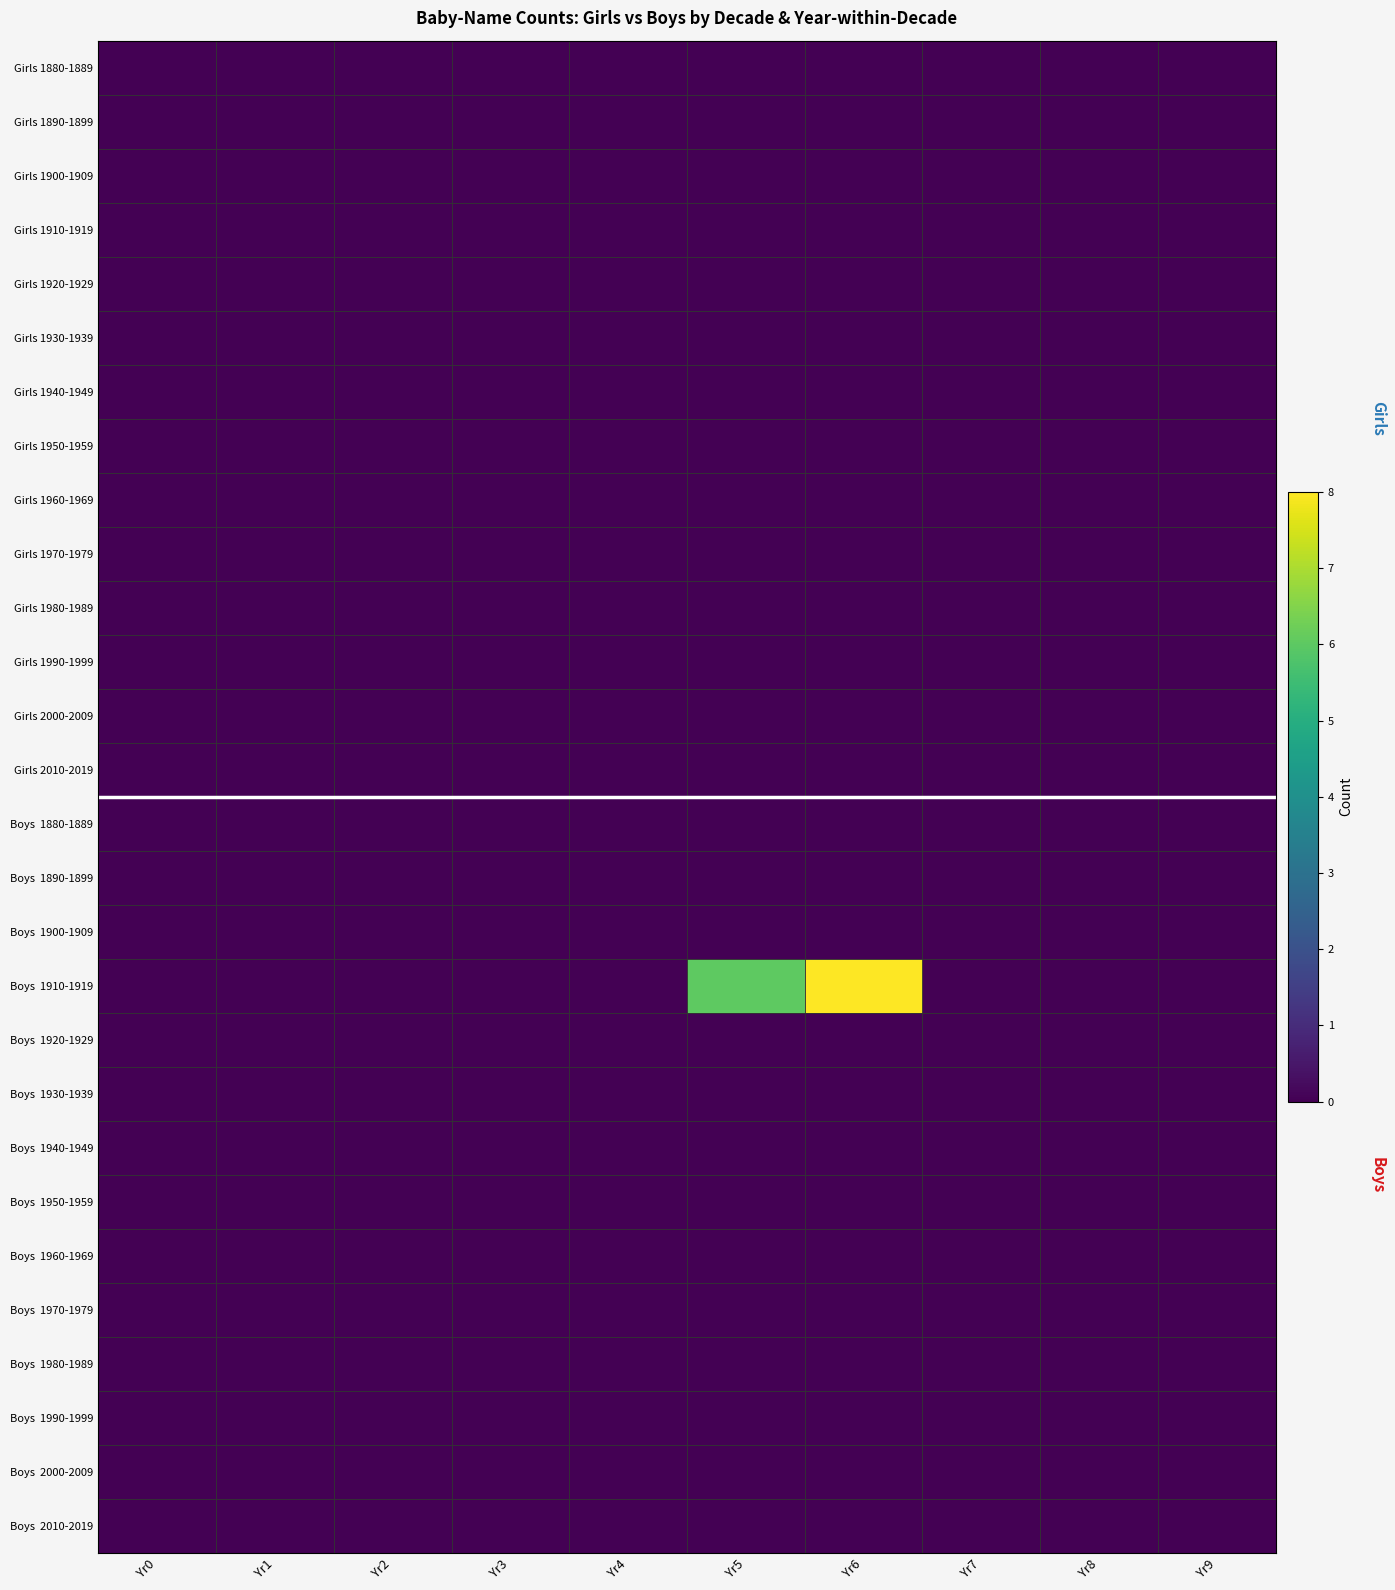

List the series in order of their peak value, highest first.

Boys 1910-1919, Girls 1880-1889, Girls 1890-1899, Girls 1900-1909, Girls 1910-1919, Girls 1920-1929, Girls 1930-1939, Girls 1940-1949, Girls 1950-1959, Girls 1960-1969, Girls 1970-1979, Girls 1980-1989, Girls 1990-1999, Girls 2000-2009, Girls 2010-2019, Boys 1880-1889, Boys 1890-1899, Boys 1900-1909, Boys 1920-1929, Boys 1930-1939, Boys 1940-1949, Boys 1950-1959, Boys 1960-1969, Boys 1970-1979, Boys 1980-1989, Boys 1990-1999, Boys 2000-2009, Boys 2010-2019